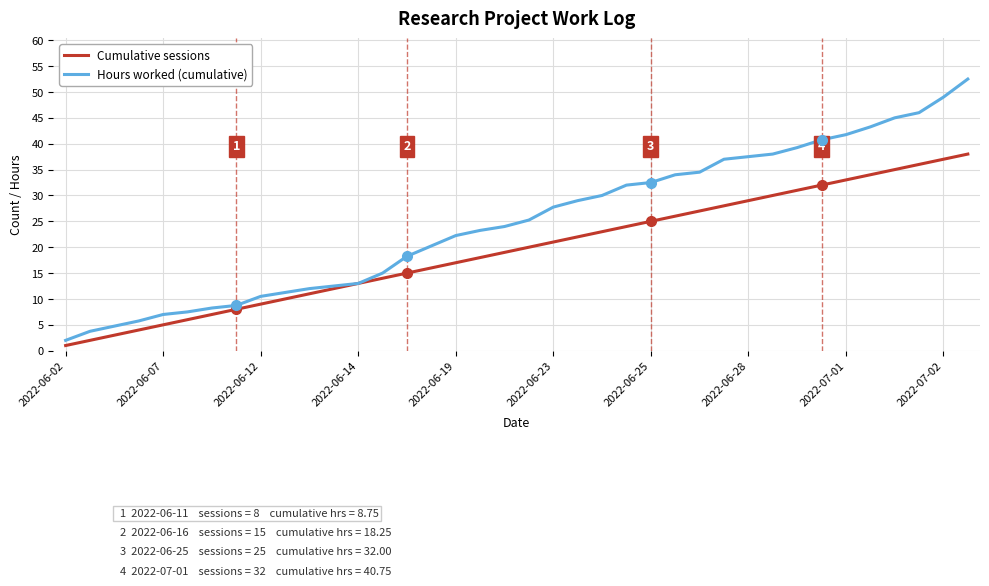

Which series has the largest total across all categories?

Hours worked (cumulative)